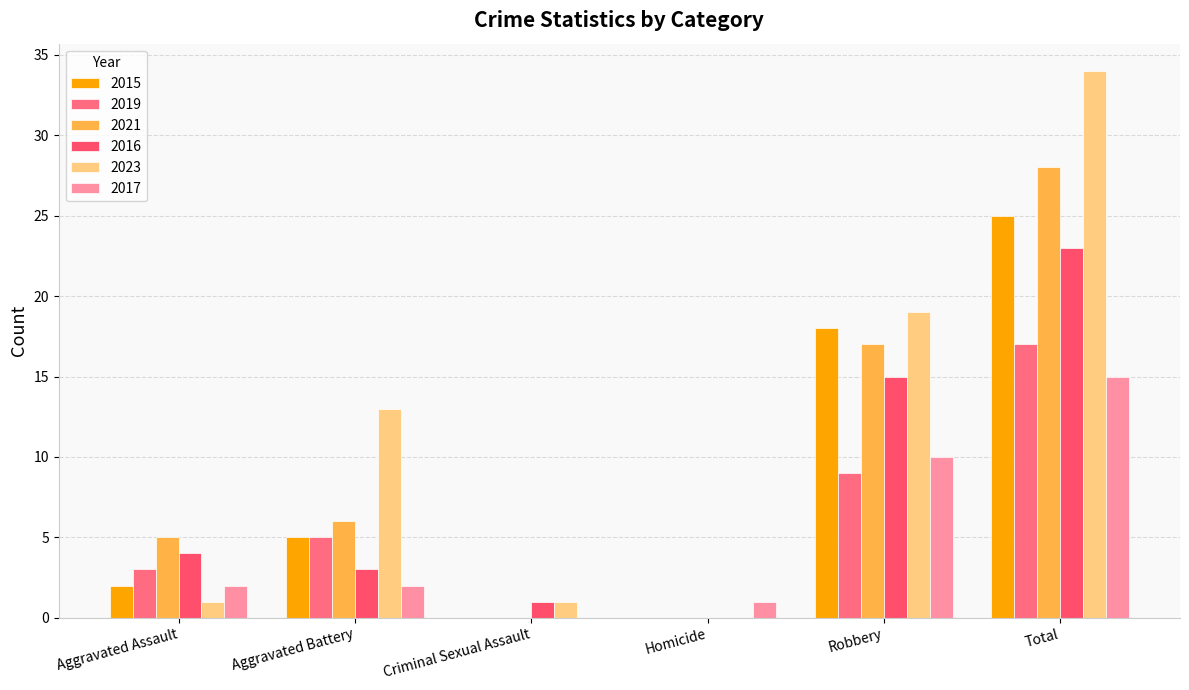

Which series has the largest range (max minus min)?

2023